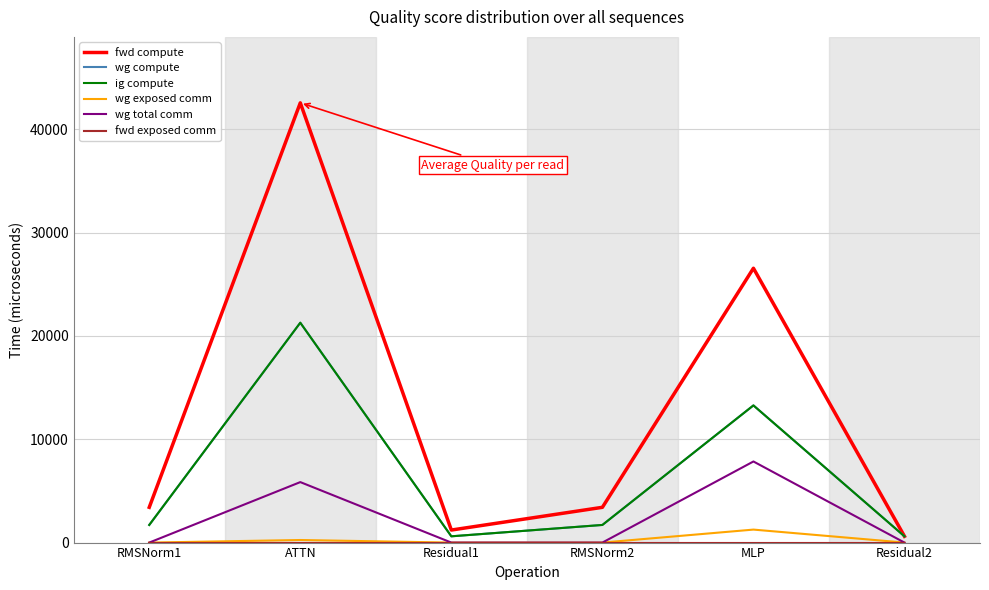

Where is wg total comm nearest to the value 3925?

ATTN